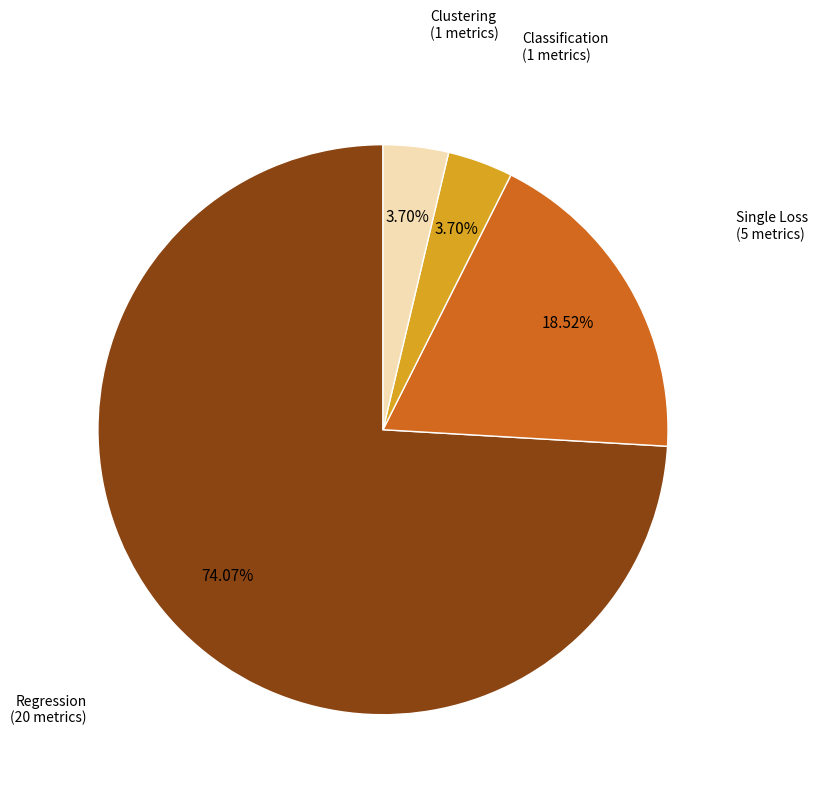

Is there any slice that represents more than half of the pie?

Yes